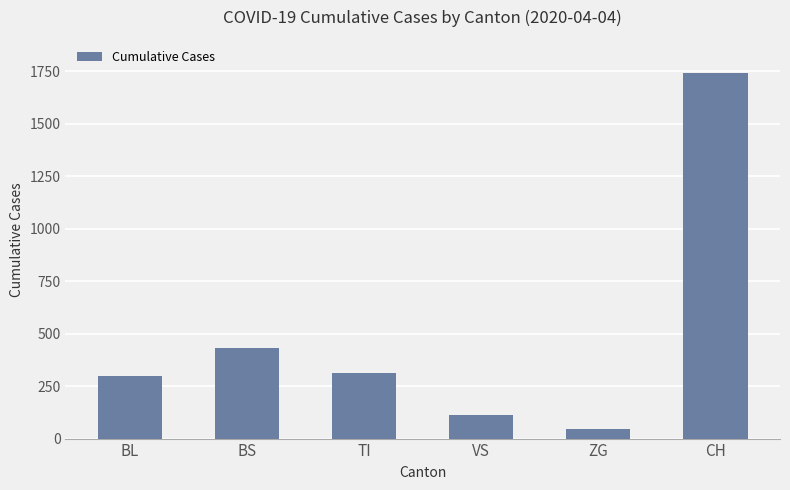

True or false: the data shows 314 at TI.

True